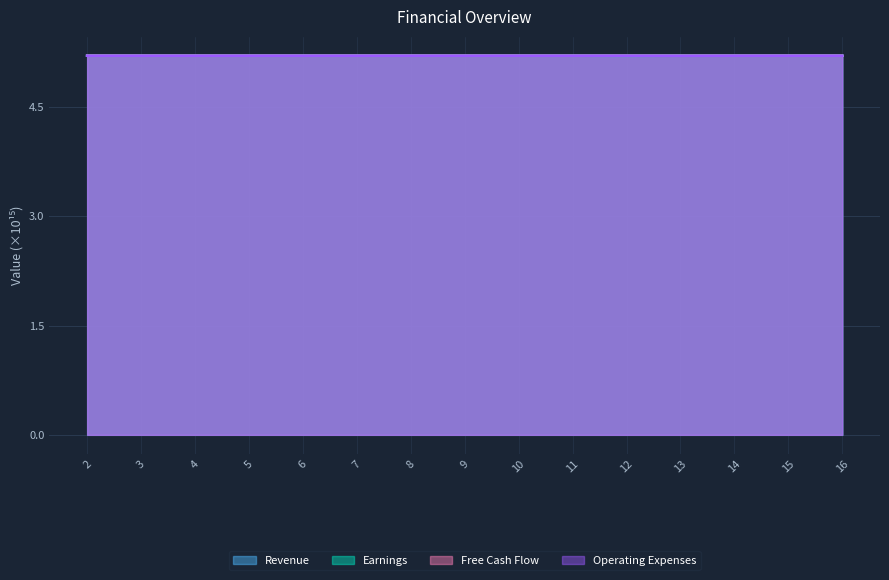

Which series has the widest spread of values?

Earnings